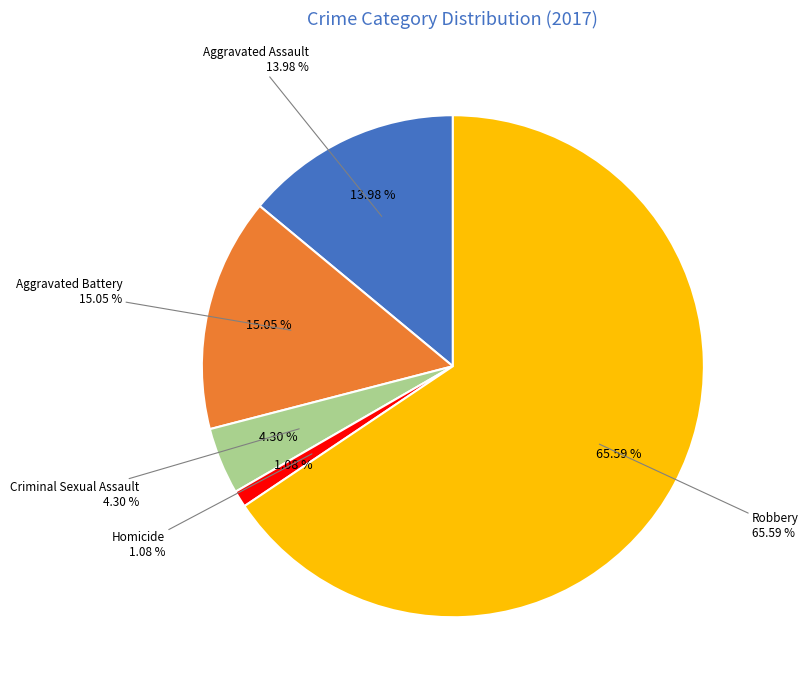

What is the smallest slice in the pie chart?

Homicide